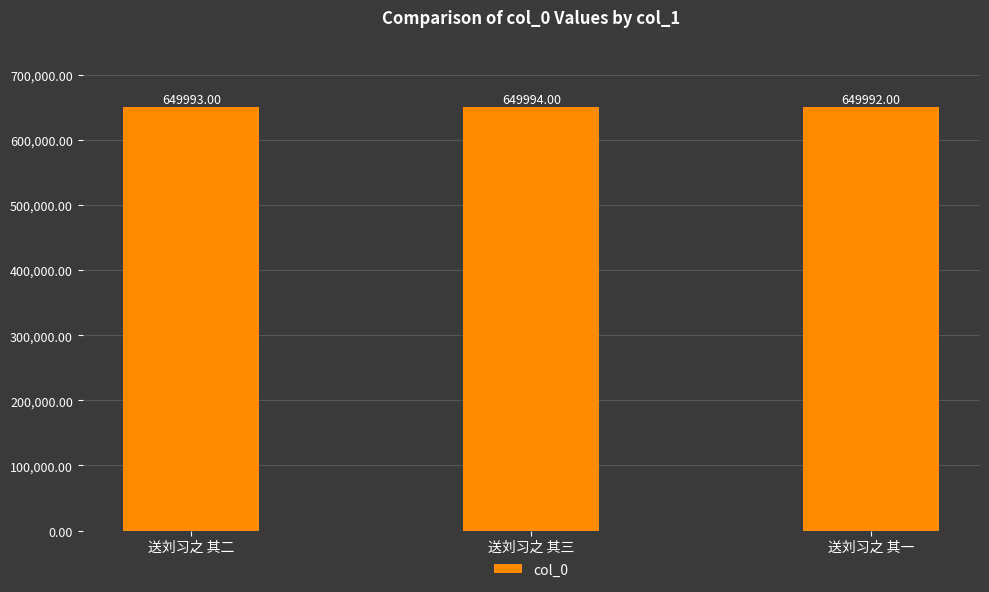

What is the minimum value shown in the chart?

649992